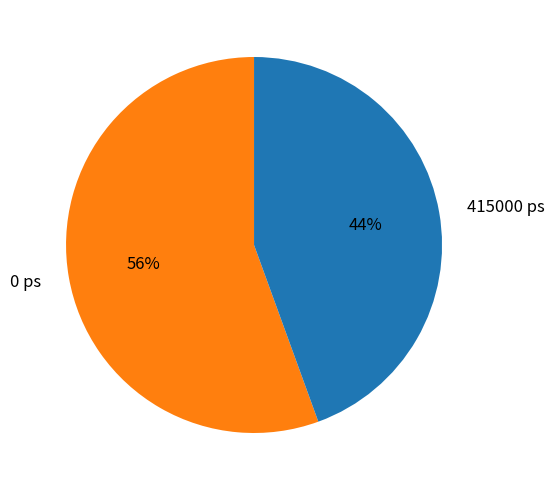

To the nearest percent, what portion does 0 ps represent?

56%